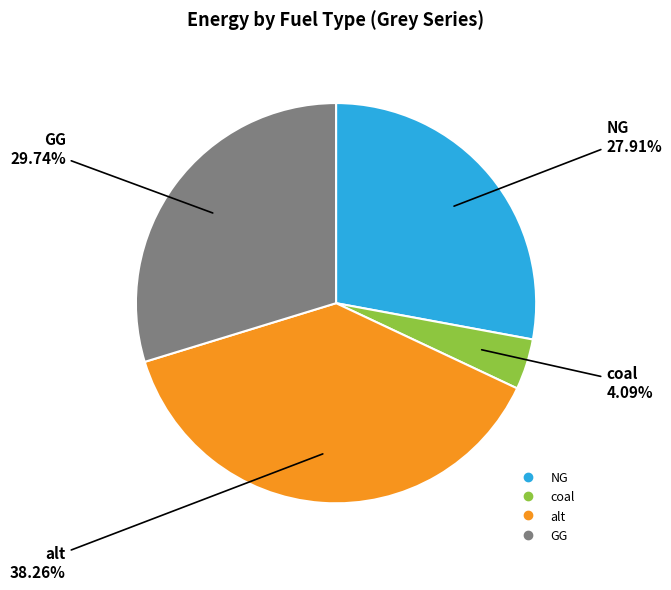

Does any single category account for the majority?

No